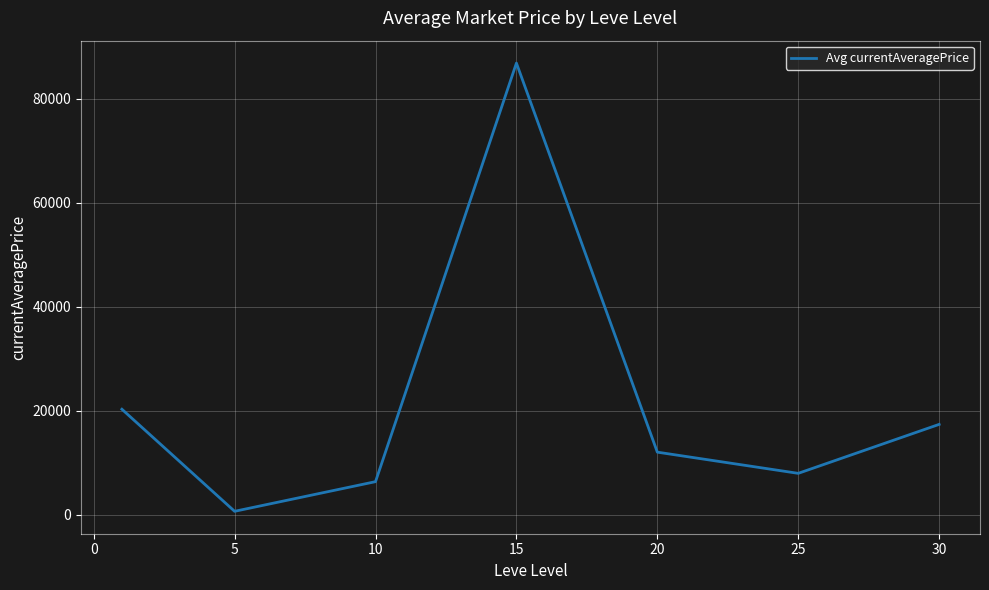

What is the sum of all values?

151337.3